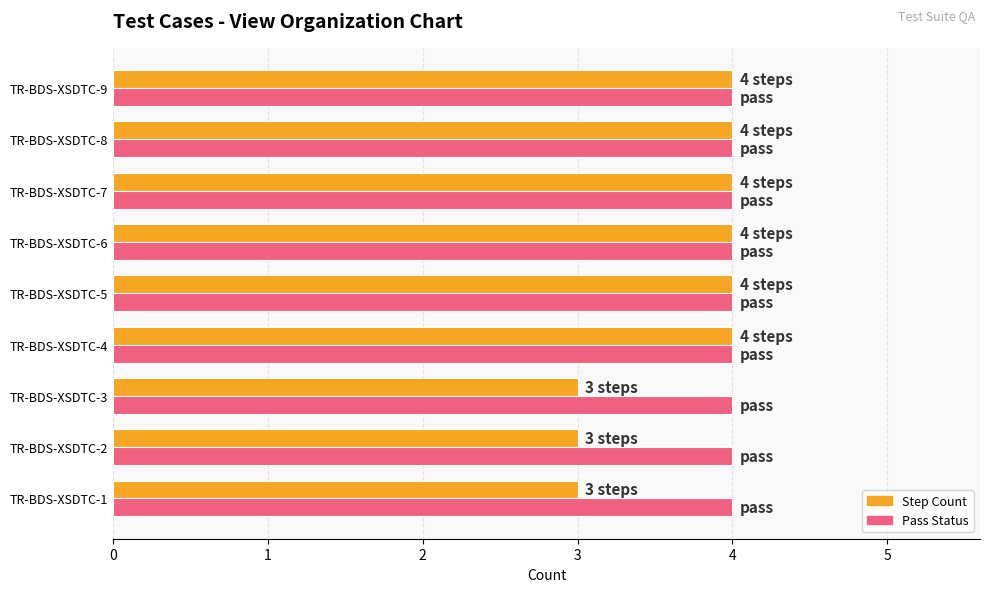

What is the total value across all series at TR-BDS-XSDTC-7?

8